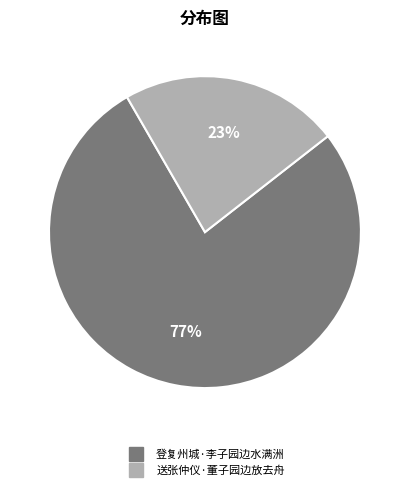

To the nearest percent, what is the average slice percentage?

50%